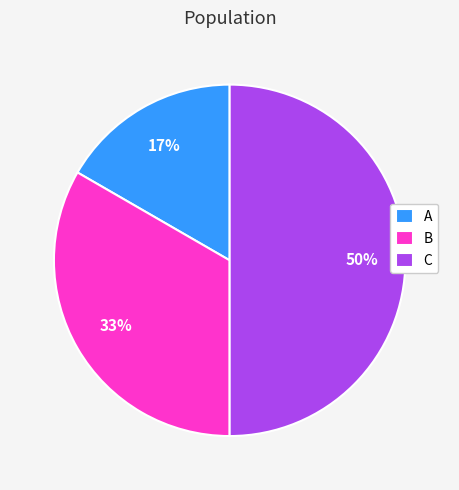

How many segments does this pie chart have?

3